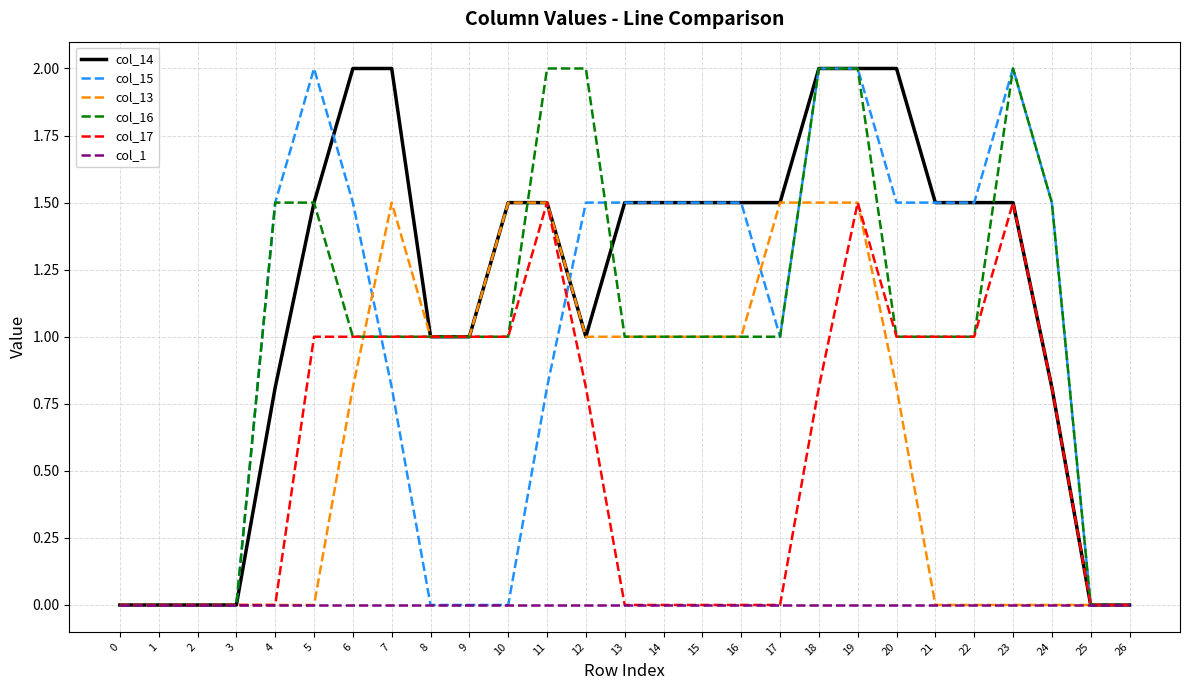

What is the maximum value for col_17?

1.5